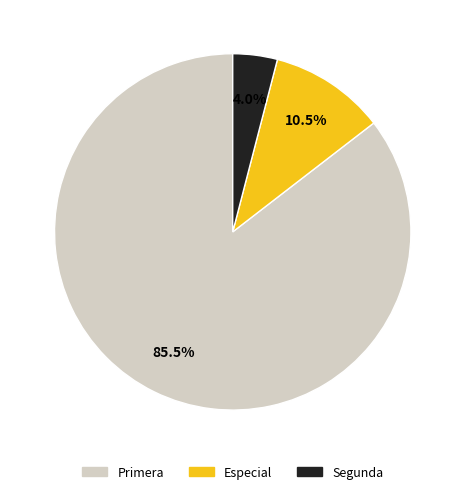

Is there a majority slice in this chart?

Yes